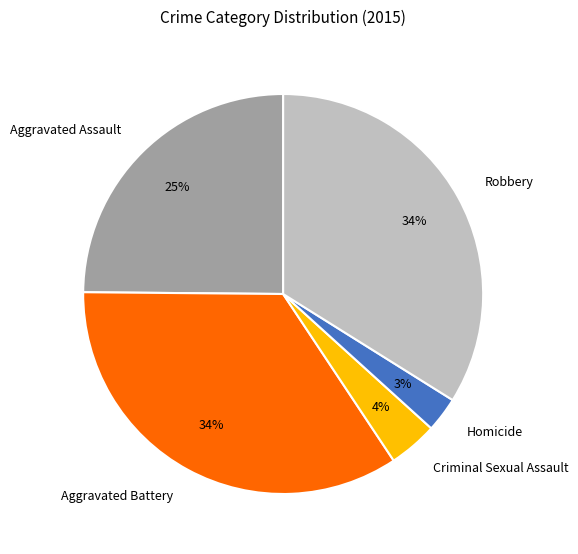

Which category has the smallest portion of the pie?

Homicide